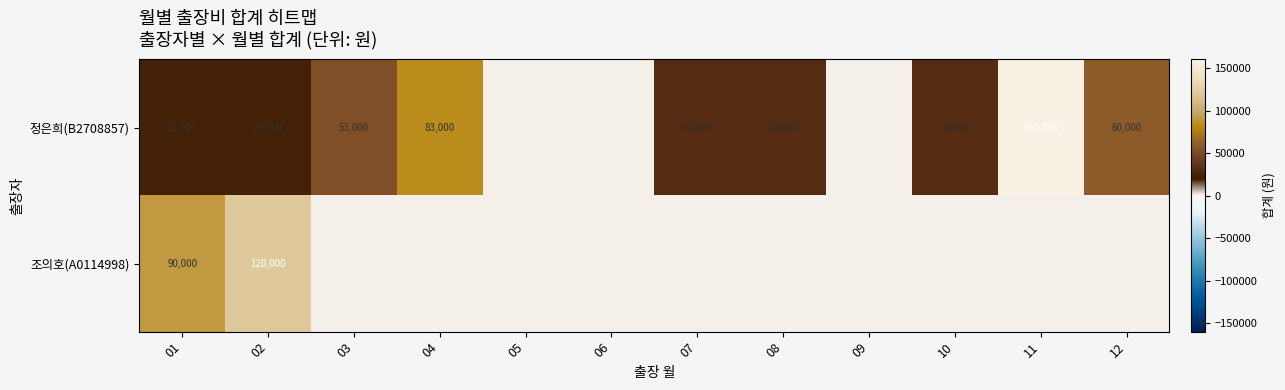

True or false: 정은희(B2708857) has a value of 30000 at 08.

True